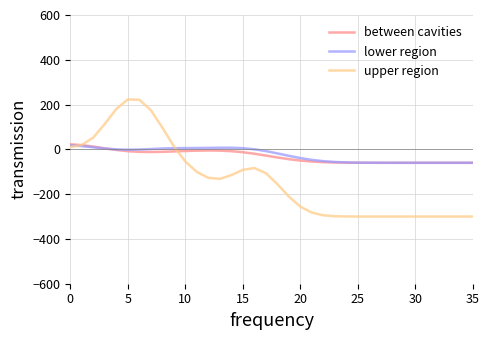

How many values in the upper region series are below -131?

19